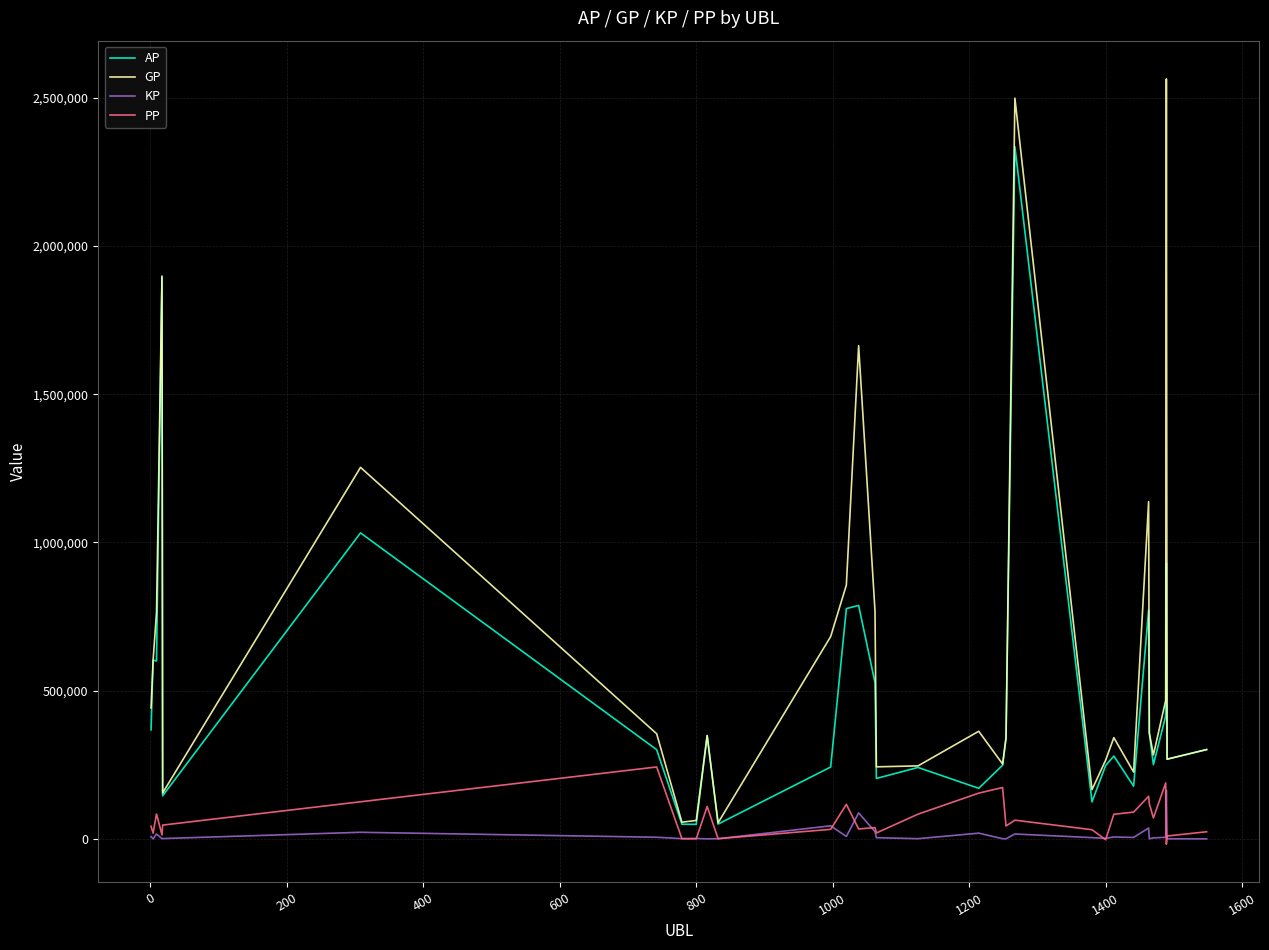

True or false: KP and GP intersect in this chart.

False